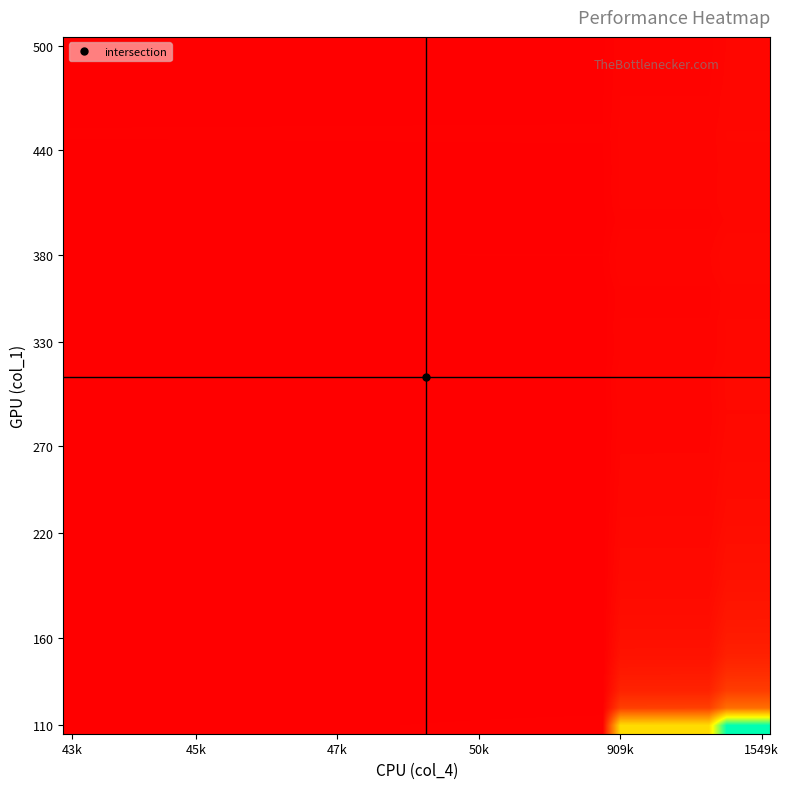

What is the maximum value shown in the chart?

59.0